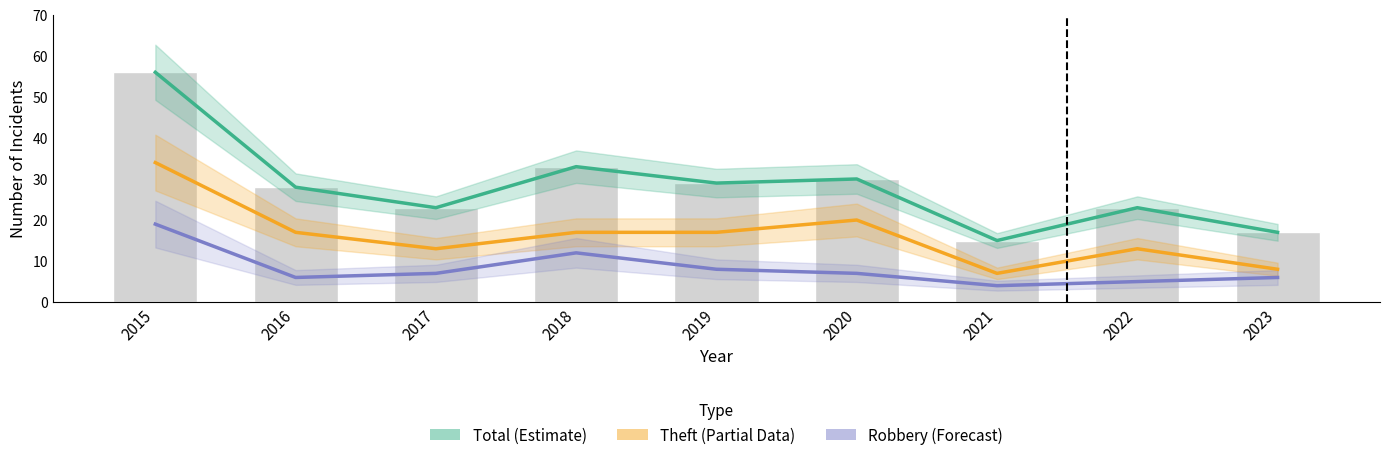

Rank the series by their average value, from highest to lowest.

Total, Theft, Robbery